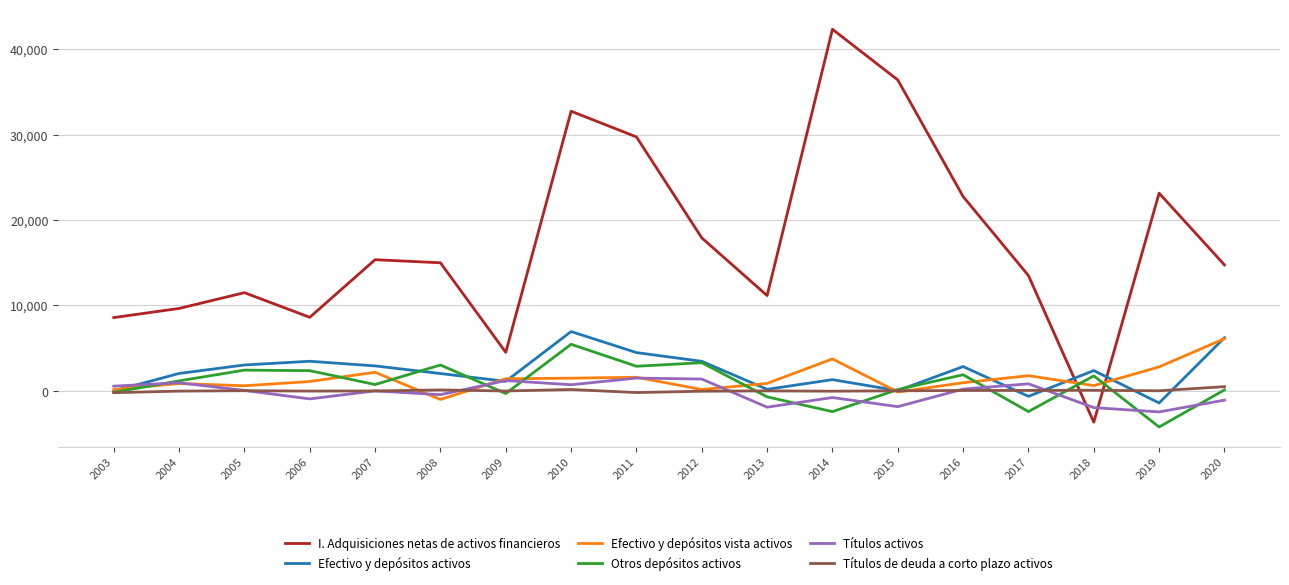

How many series are shown in this chart?

6